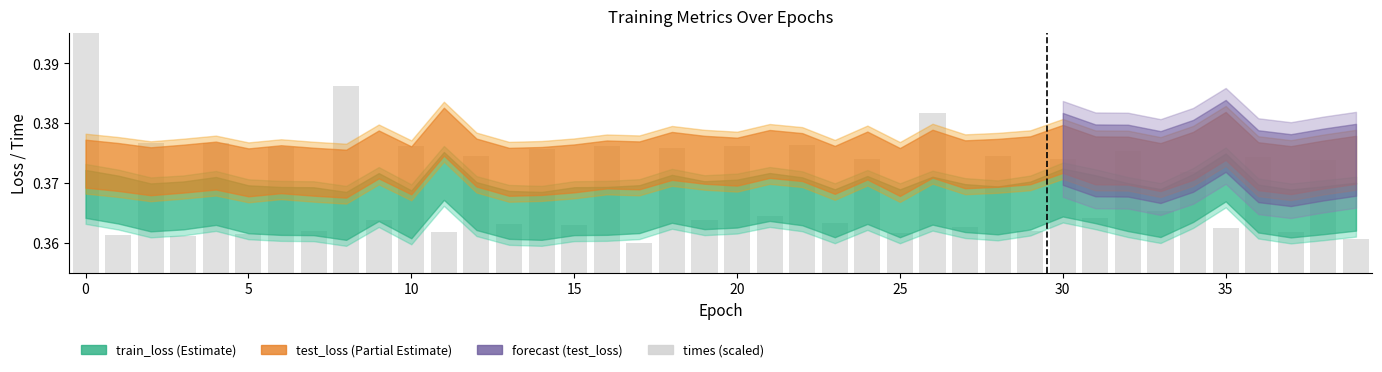

Is it true that the value at 19 is 0.2?

False